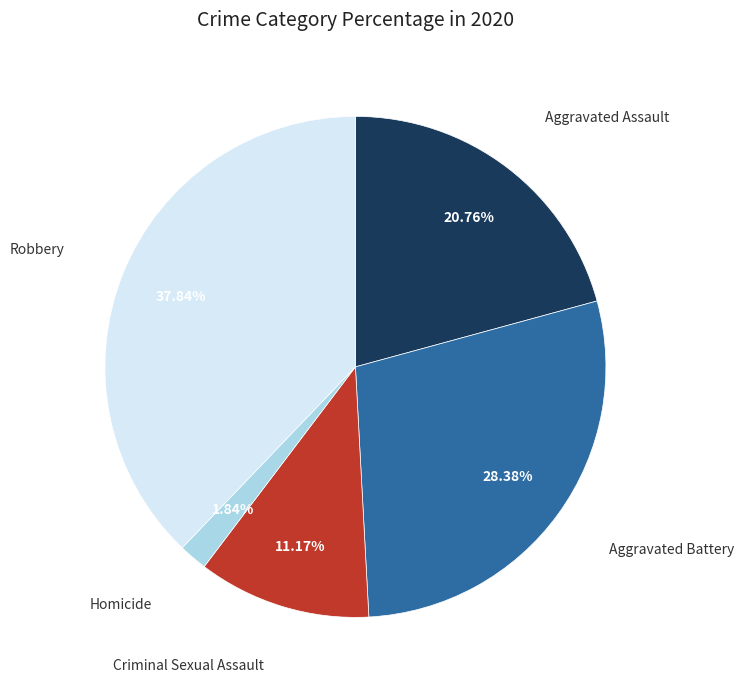

Is there a majority slice in this chart?

No